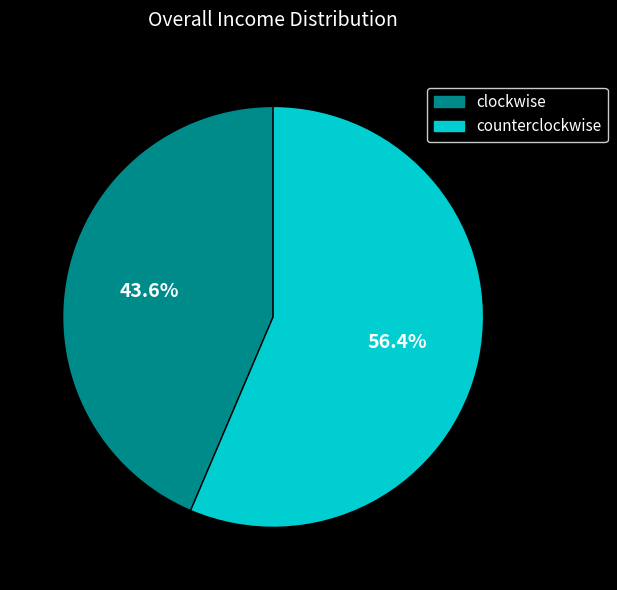

How many slices are in this pie chart?

2